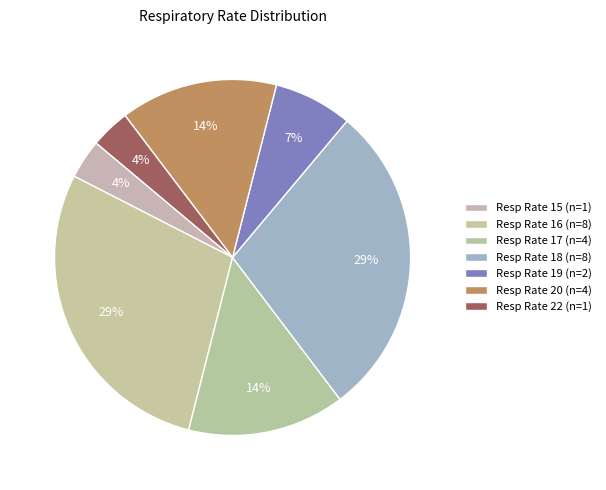

How many segments does this pie chart have?

7